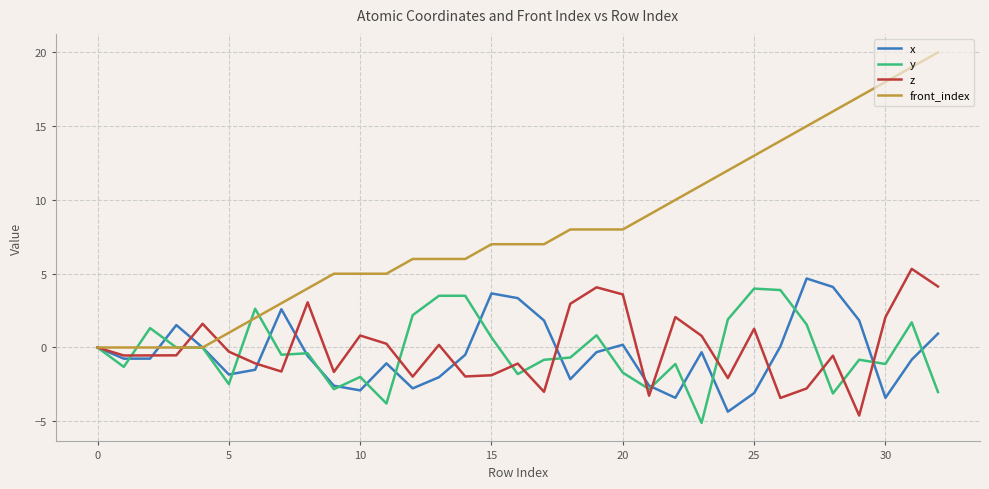

Which series has the largest range (max minus min)?

front_index